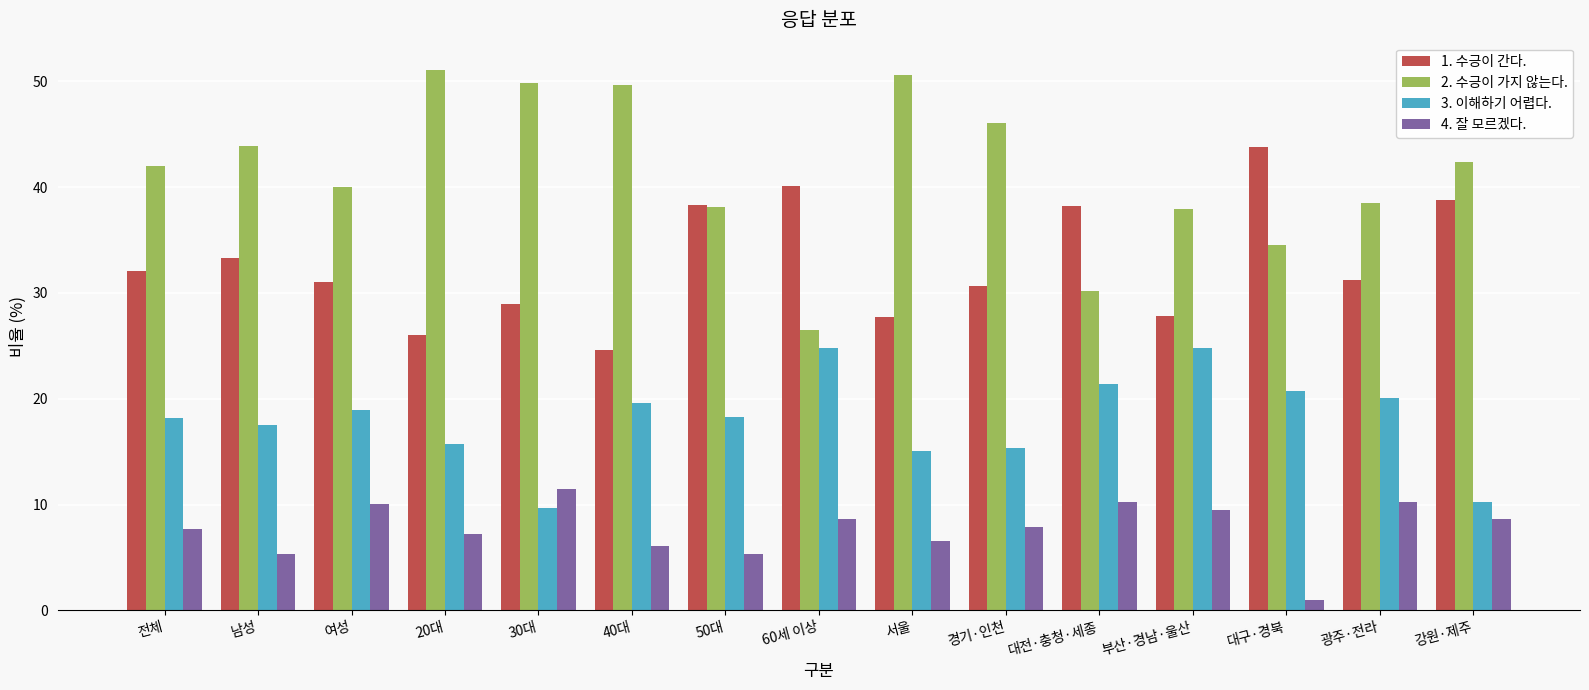

Which series has the largest range (max minus min)?

2. 수긍이 가지 않는다.